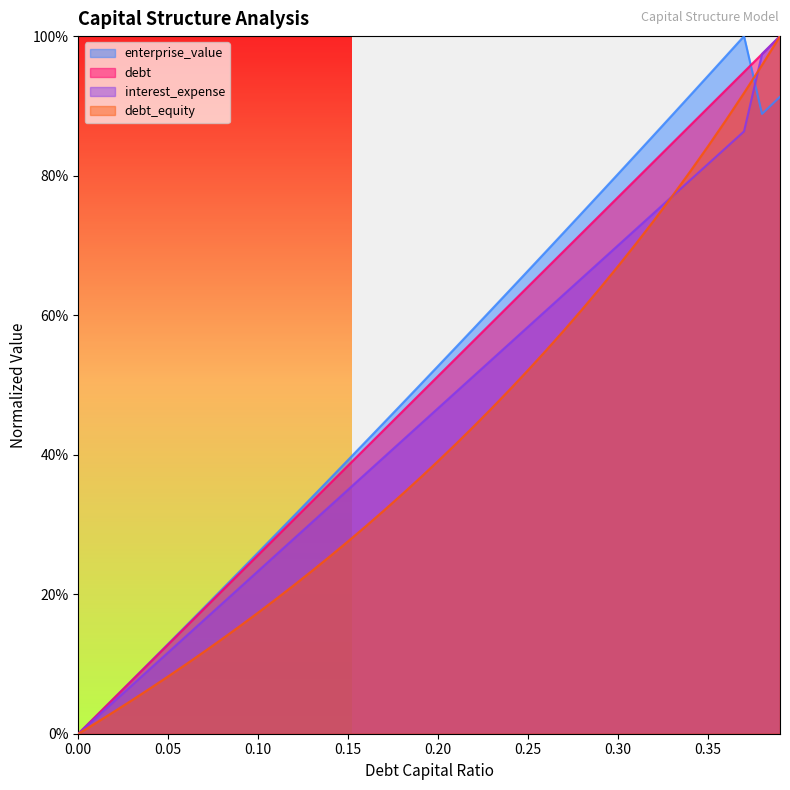

Count the number of data series in this chart.

4